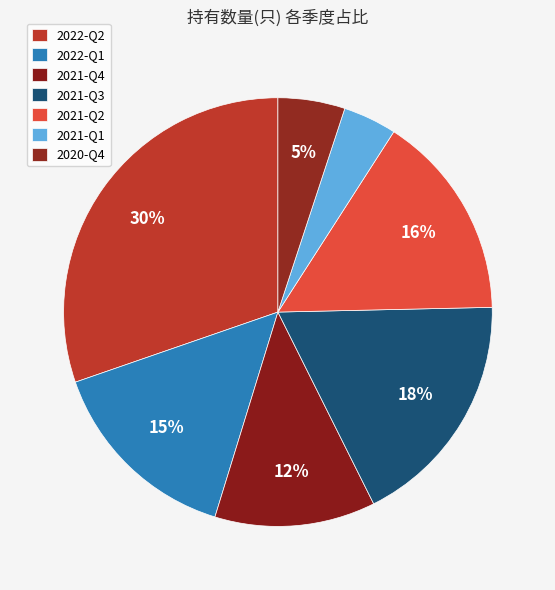

Does 2021-Q1 account for over 50% of the chart?

No